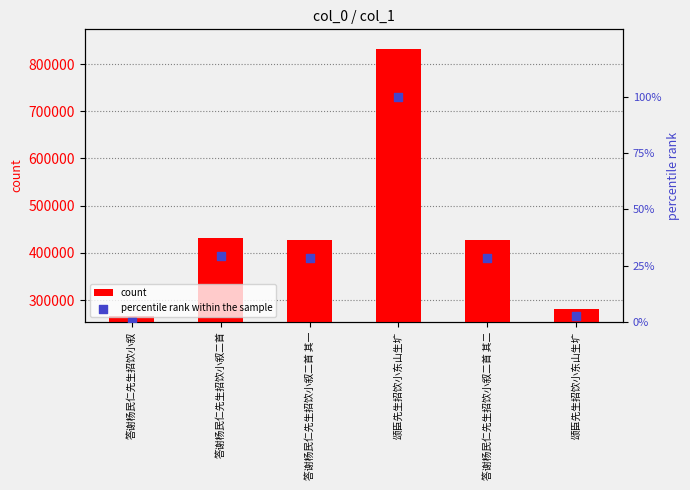

Which series has the largest total across all categories?

count